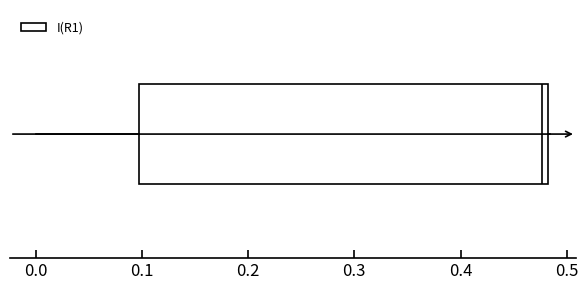

Transcribe this box plot: give where the median line is, the range the box spans, and where the two whiskers end, as read against the x-axis. The values are not printed on the chart, so give them approximately, as read against the axis.

median 0.48 (just left of the box's right edge), box 0.10 to 0.48, whiskers 0.00 to 0.48